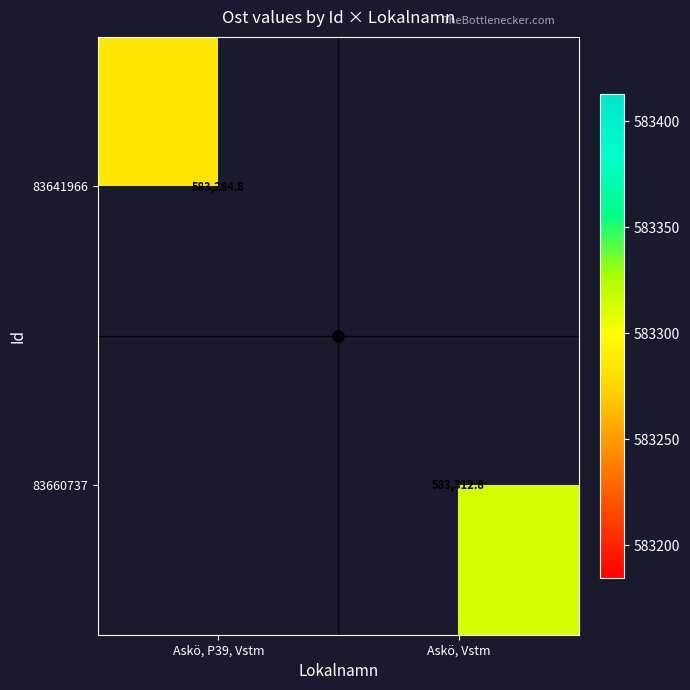

How many categories are shown in the chart?

2